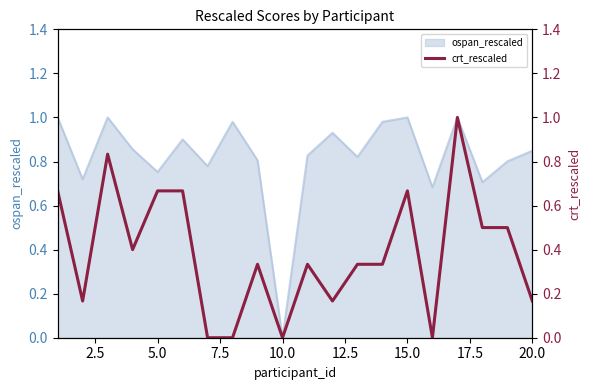

Which category has the lowest value in the ospan_rescaled series?

10.0